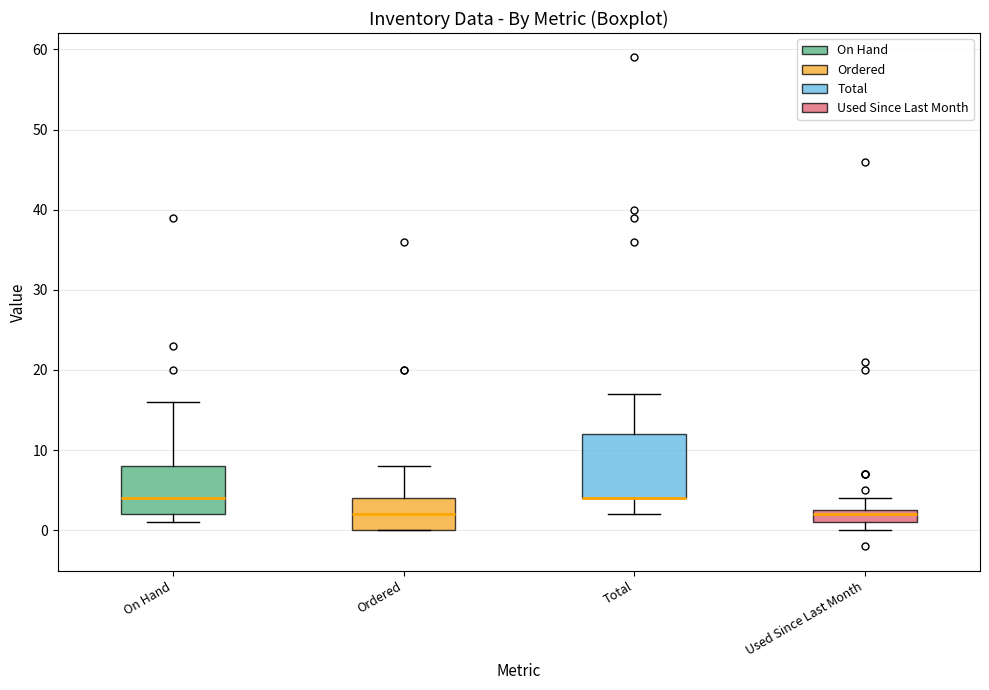

Which box is the tallest, from its lower edge to its upper edge?

Total